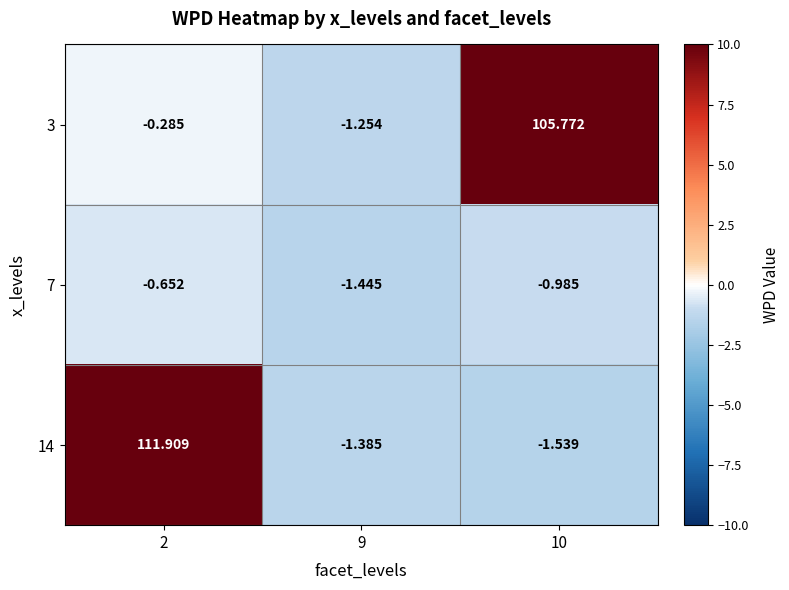

Reading left to right, list all the values displayed in this chart.

3: 2=-0.3	9=-1.3	10=105.8
7: 2=-0.7	9=-1.4	10=-1.0
14: 2=111.9	9=-1.4	10=-1.5